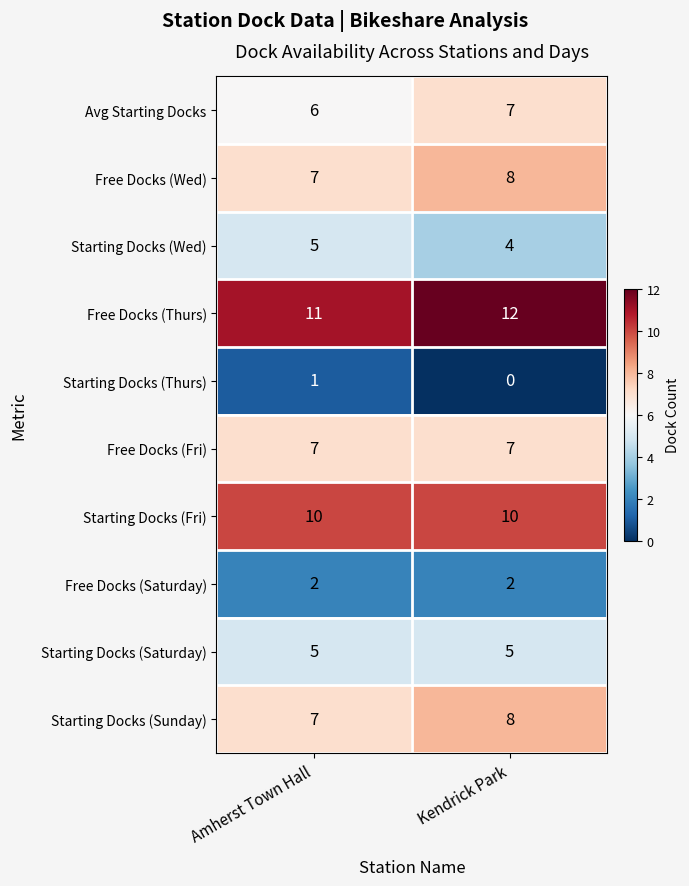

What is the sum of the Starting Docks (Wed) values at Amherst Town Hall and Kendrick Park?

9